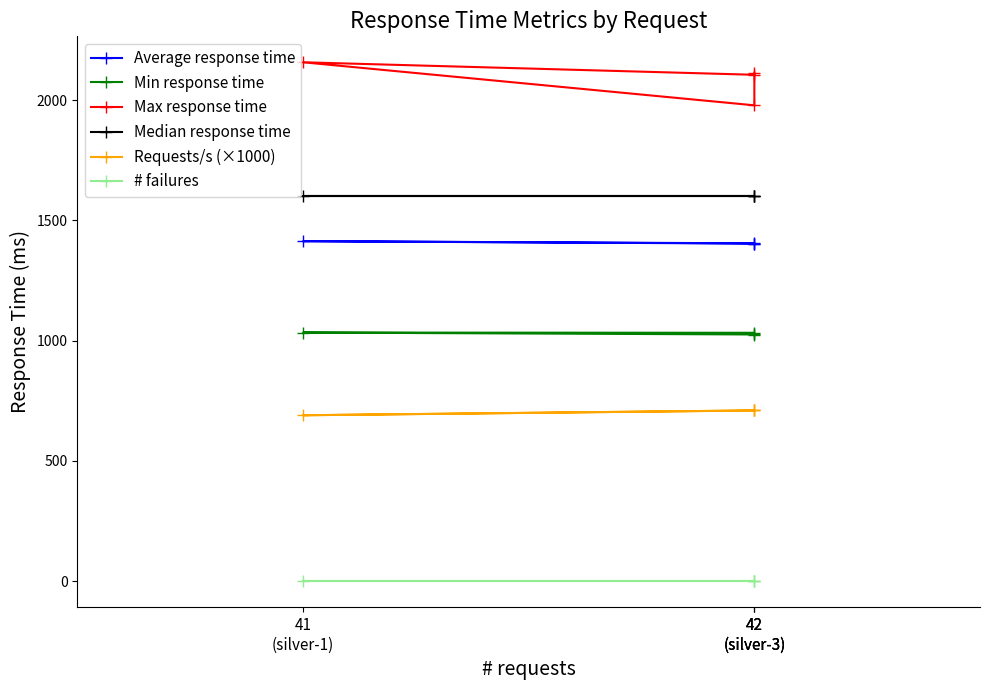

Between 42
(silver-3) and 42
(silver-3), which series saw the biggest shift?

Max response time